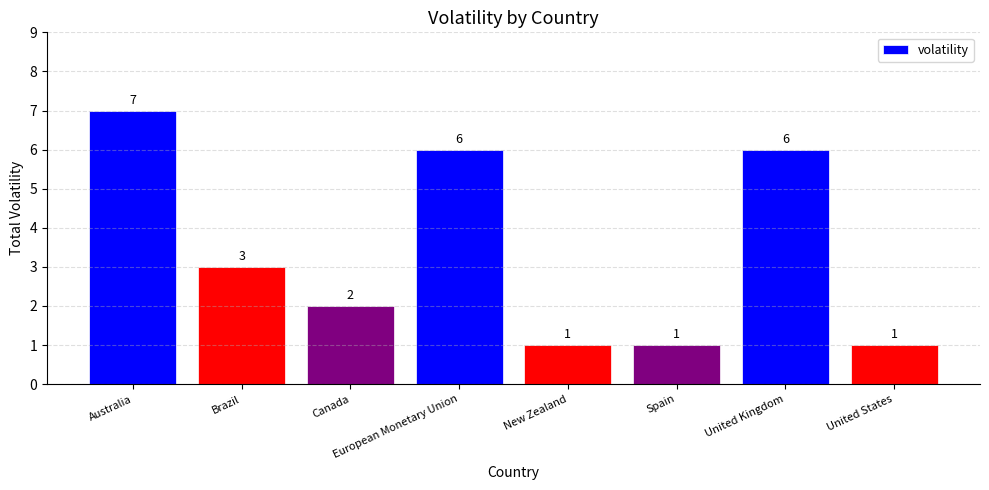

What is the label of the 2nd bar from the left?

Brazil